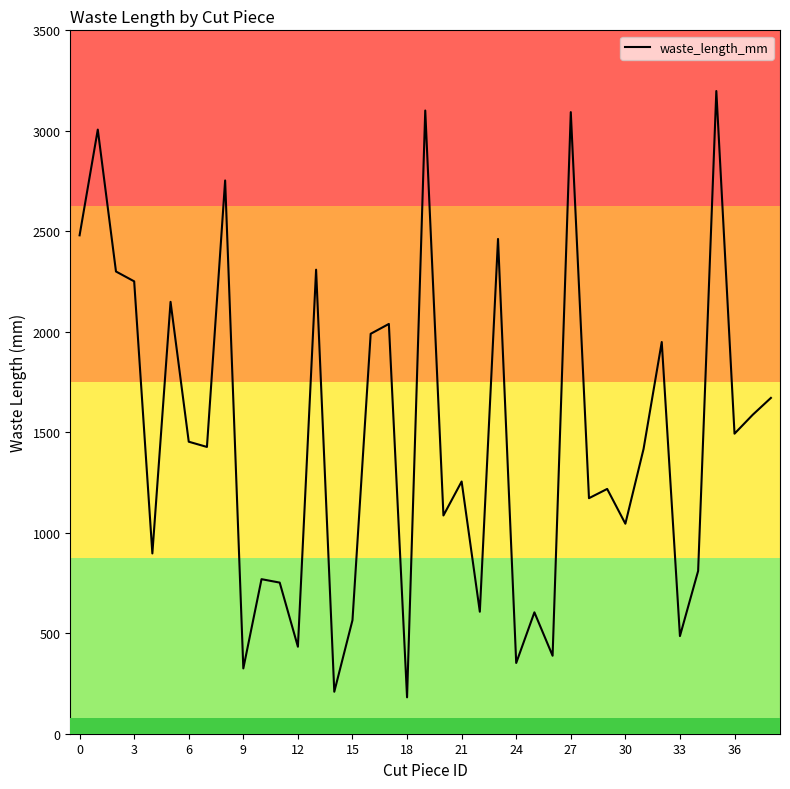

What is the maximum value shown in the chart?

3198